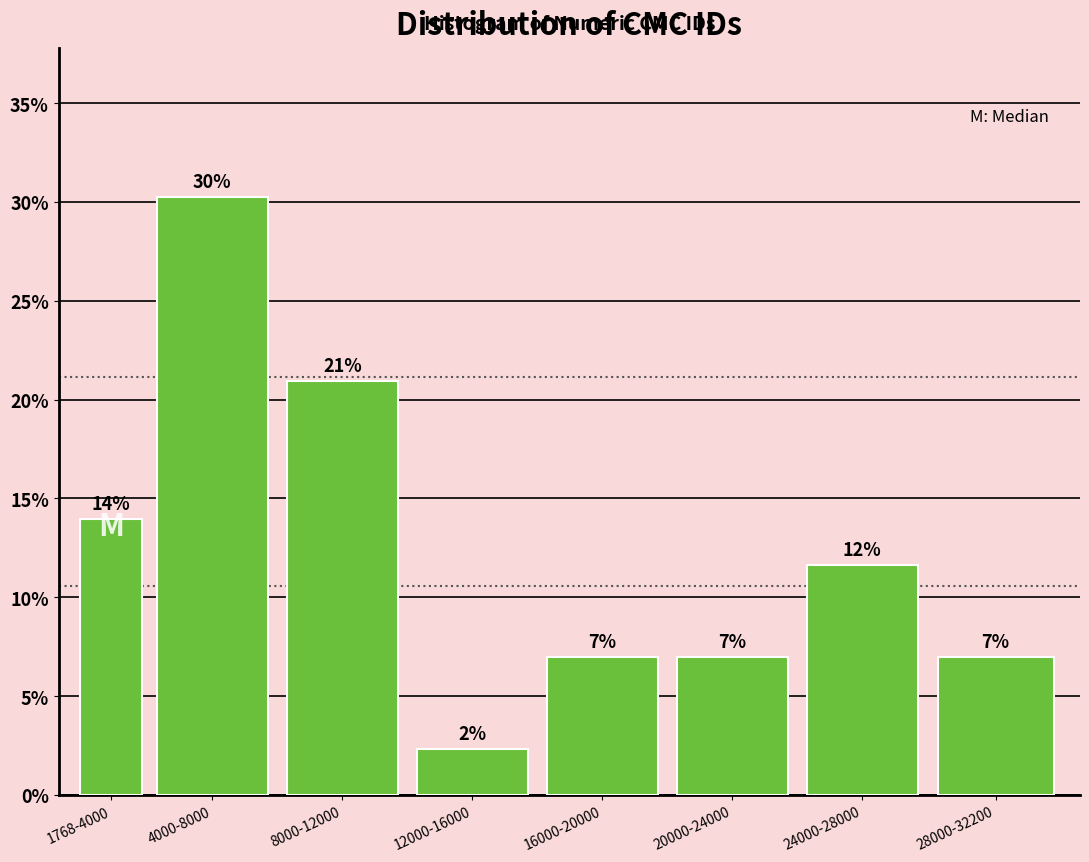

What is the average value?

12.5